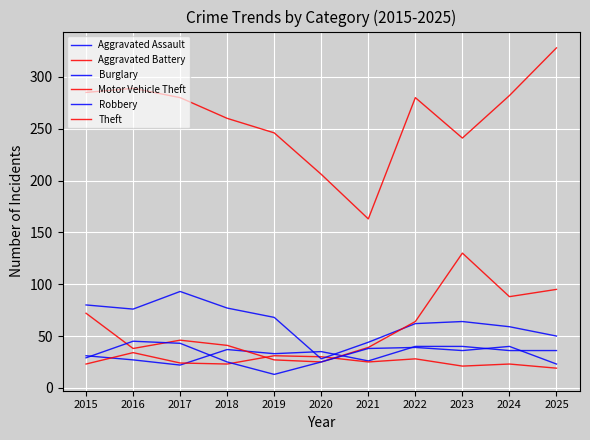

What is the value of the Aggravated Assault point at the 4th from the left?

37